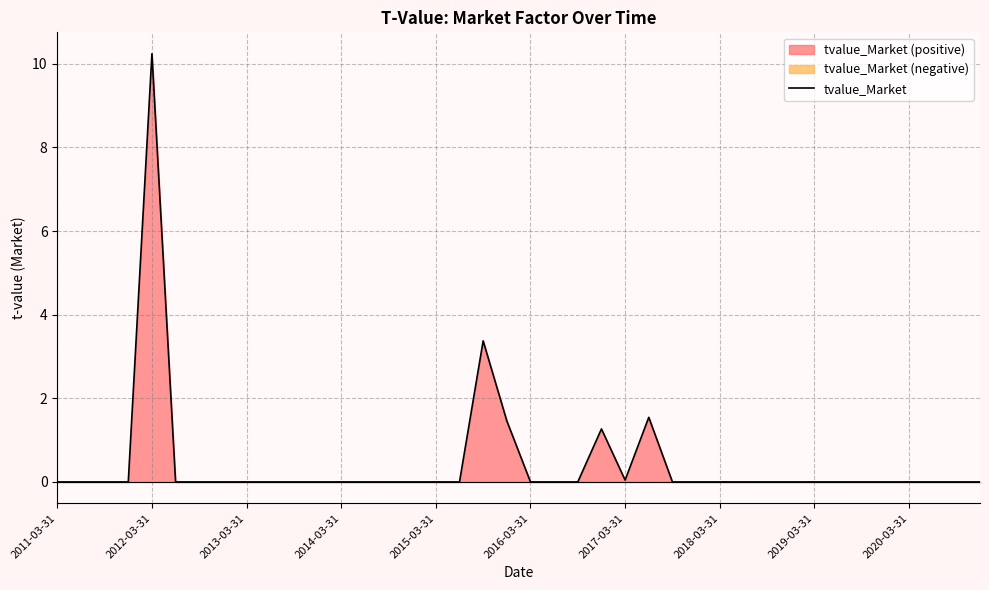

What is the highest value of the tvalue_Market series?

10.2